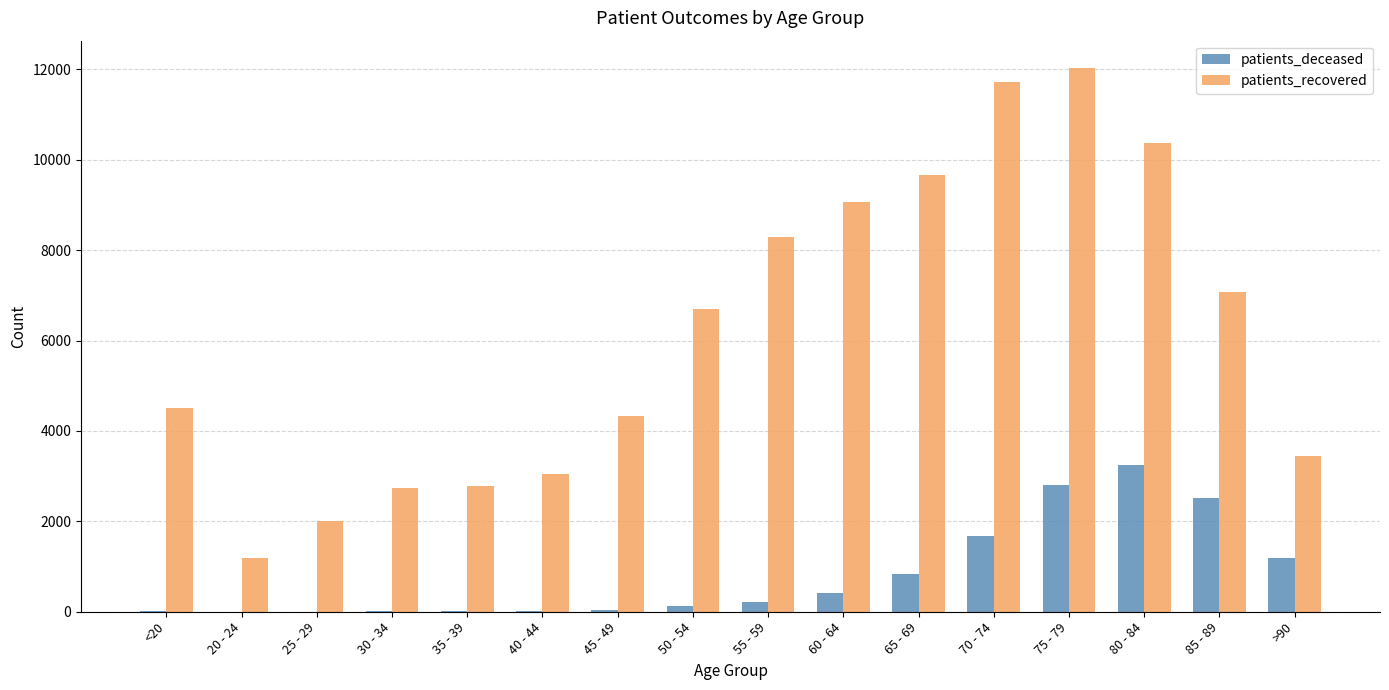

What is the sum of all patients_deceased values?

13148